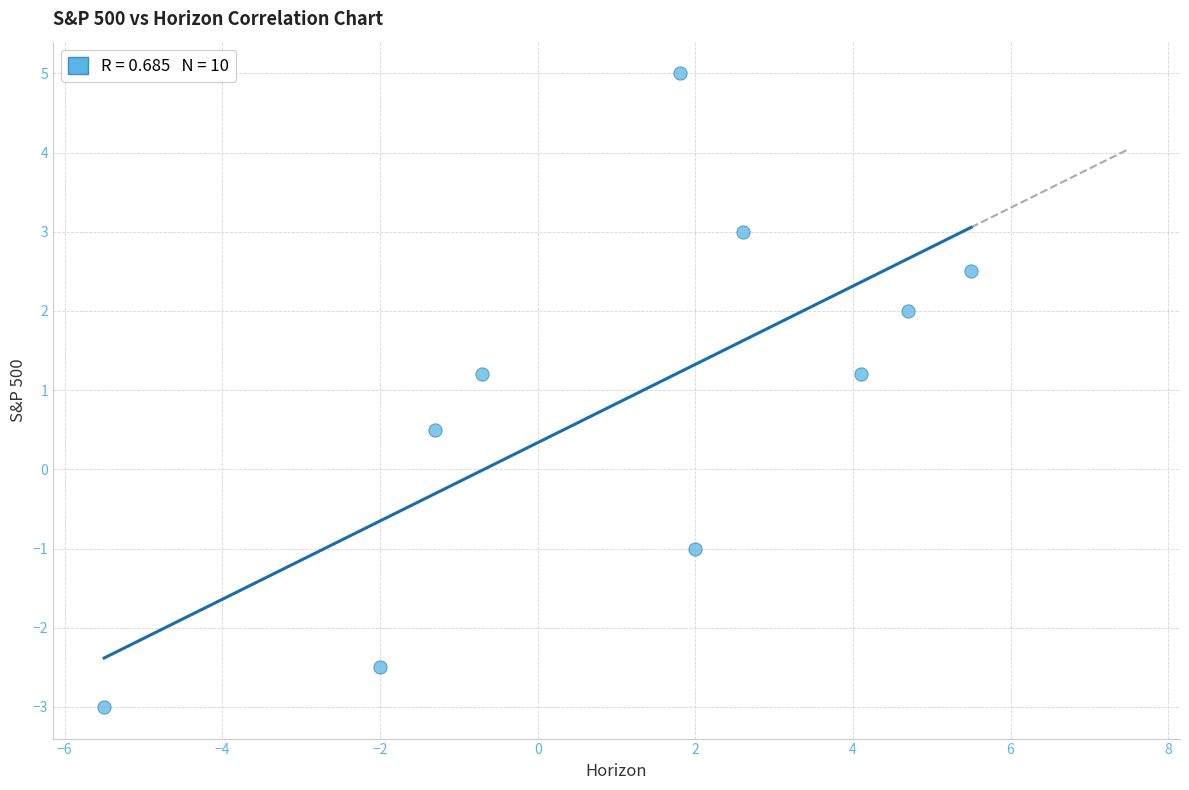

What is the average X value?

1.1